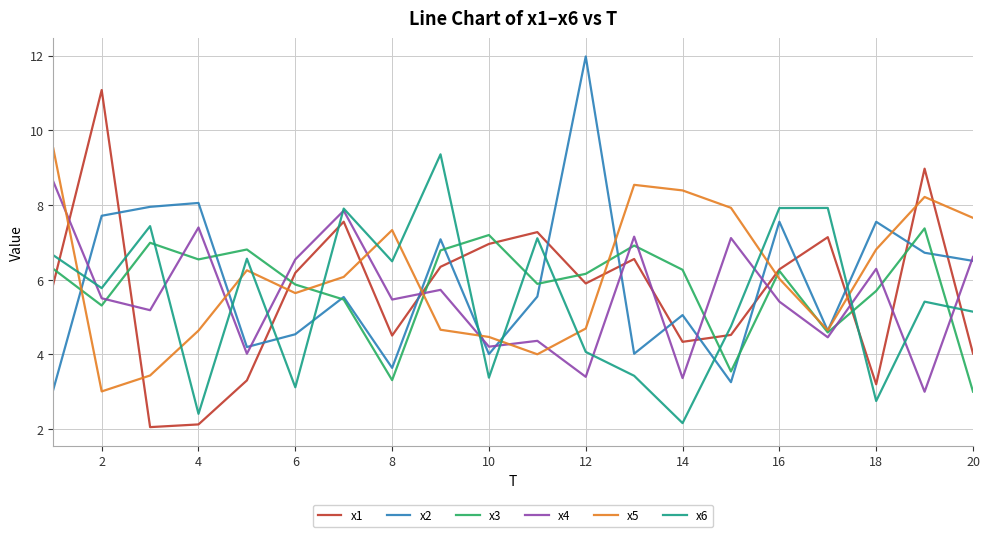

After their last crossing, which series has the higher values: x6 or x2?

x2